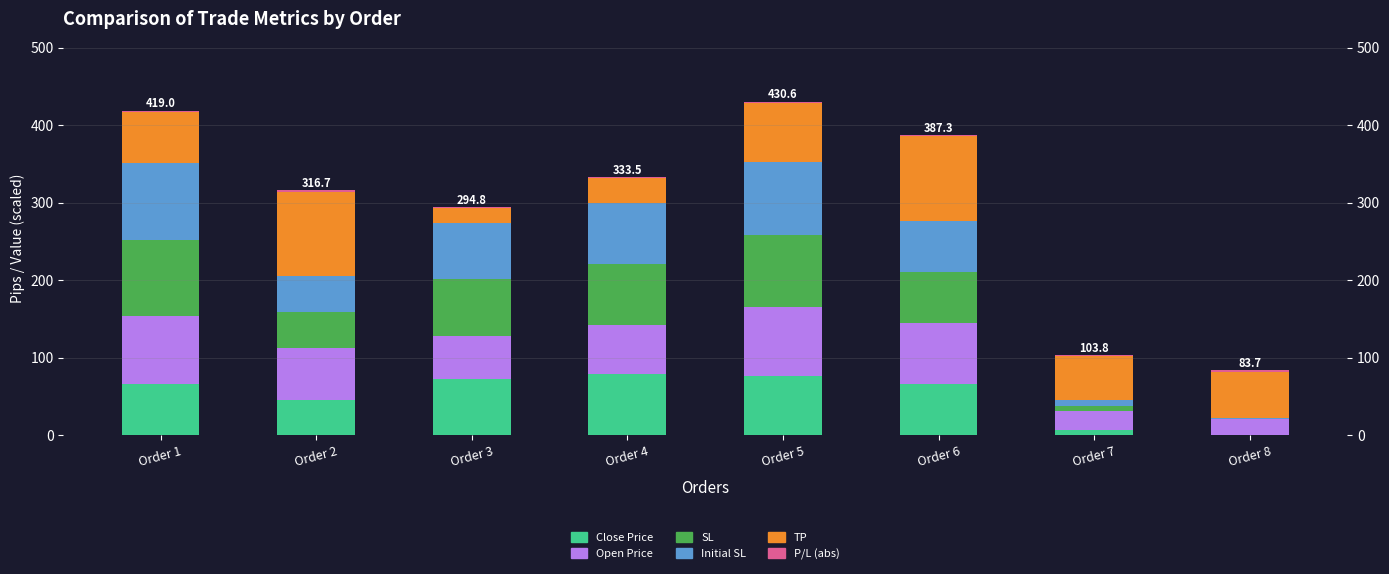

What are all the series names shown in the legend?

Close Price, Open Price, SL, Initial SL, TP, P/L (abs)